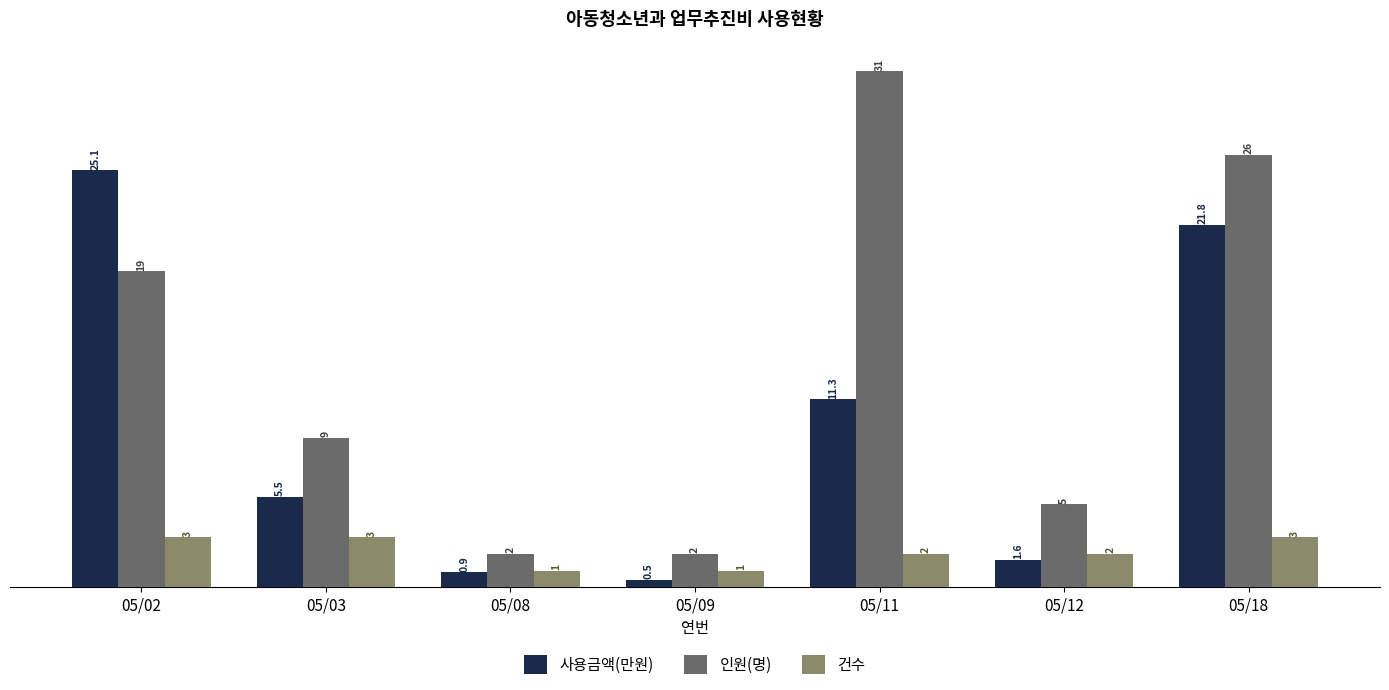

At which category does the chart reach its minimum across all series?

05/09